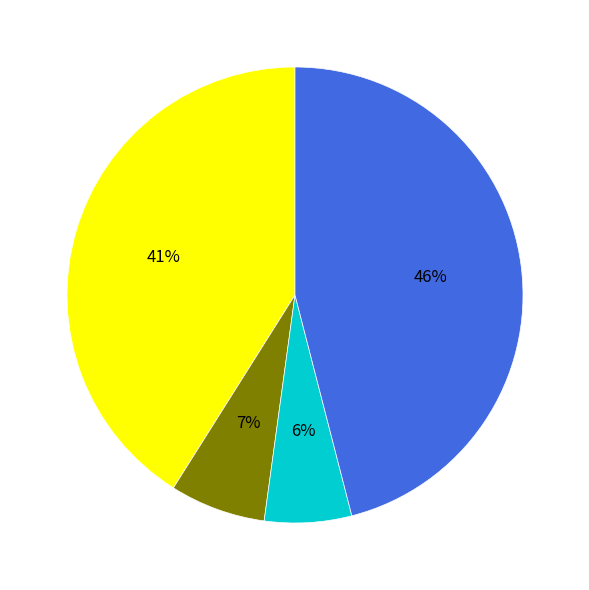

To the nearest percent, what is the difference between the largest and smallest slice percentages?

40%